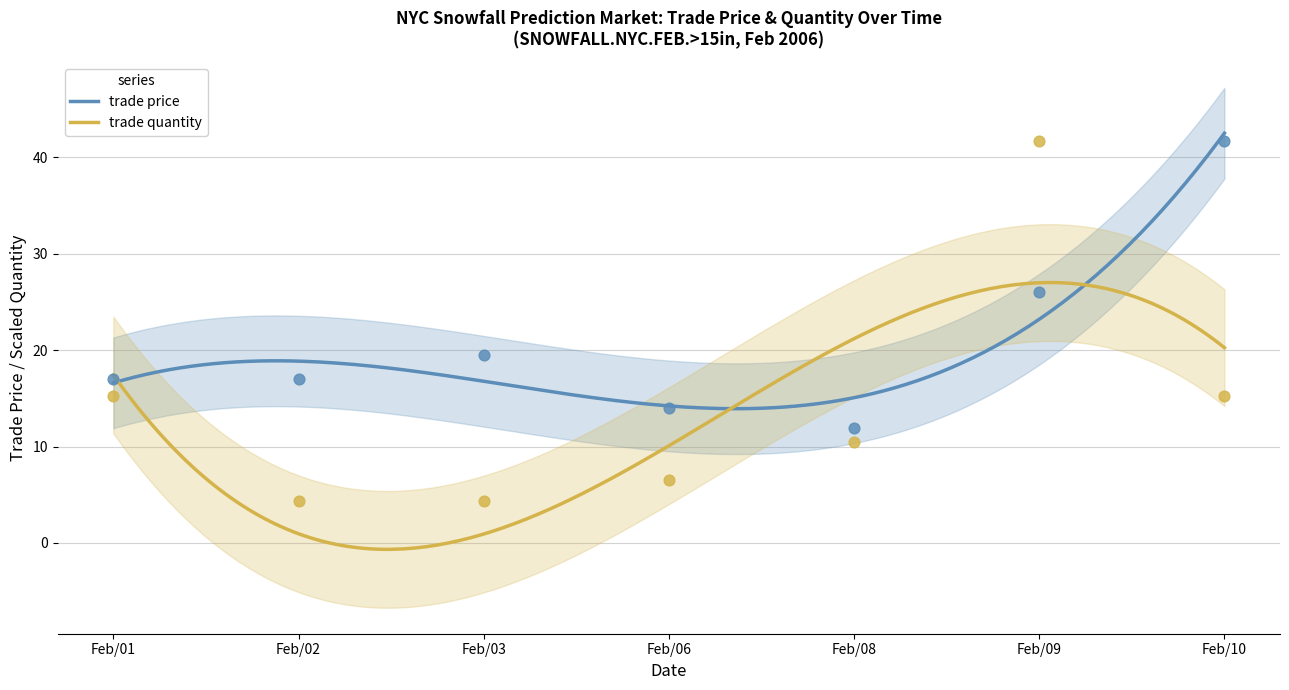

Which series contains the highest Y value?

trade price